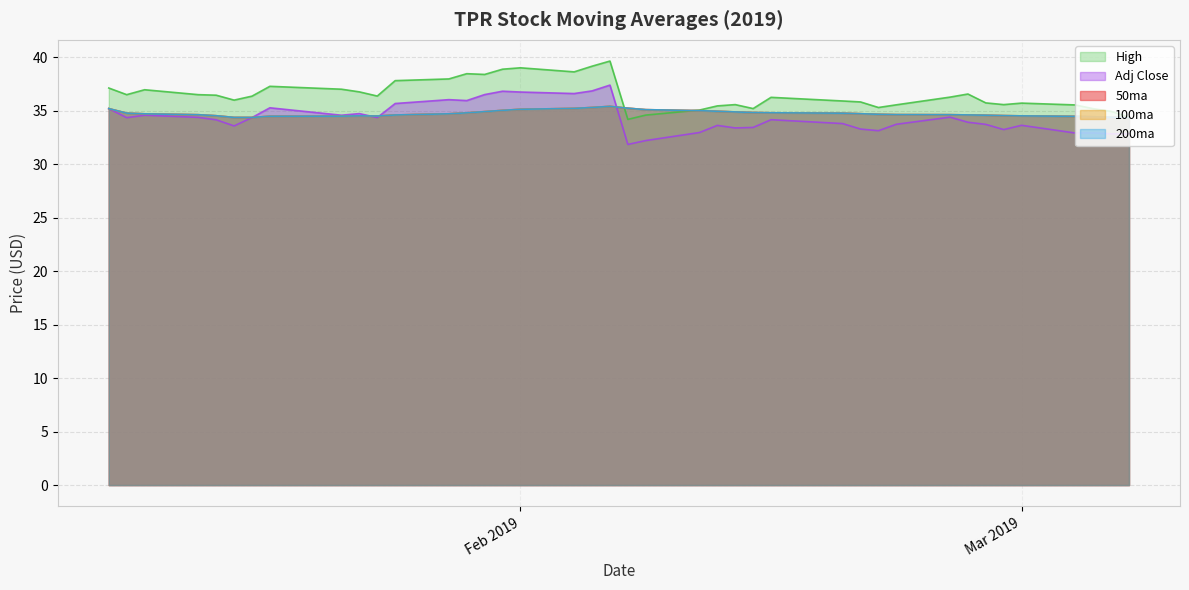

How many series are shown in this chart?

5